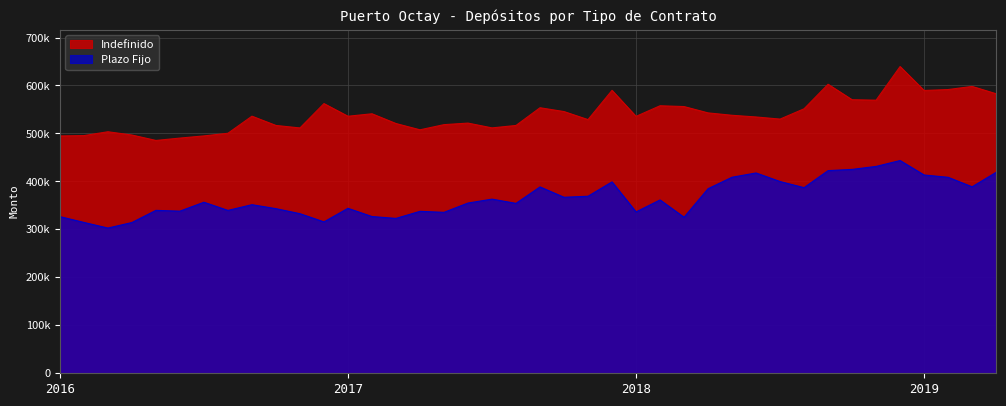

At how many categories does at least one series exceed 609051?

1